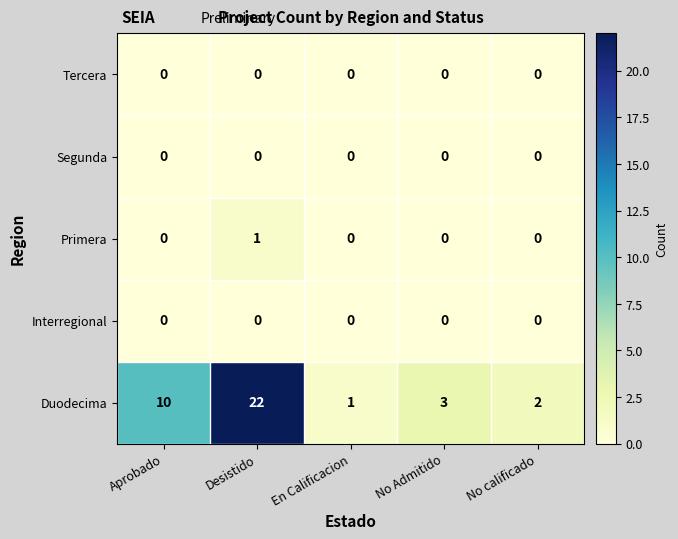

Which series changed the most between No Admitido and No calificado?

Duodecima